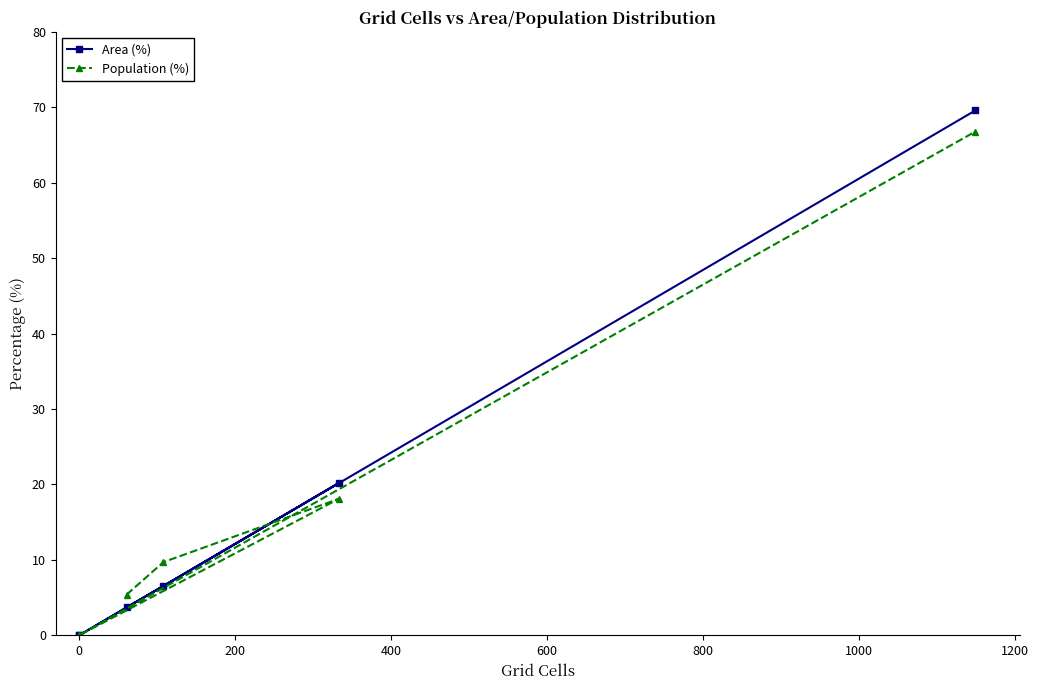

Reading left to right, extract all data points from this chart.

Area (%): 3.7	6.5	20.2	0.0	0.0	69.6
Population (%): 5.4	9.7	18.1	0.0	0.0	66.8